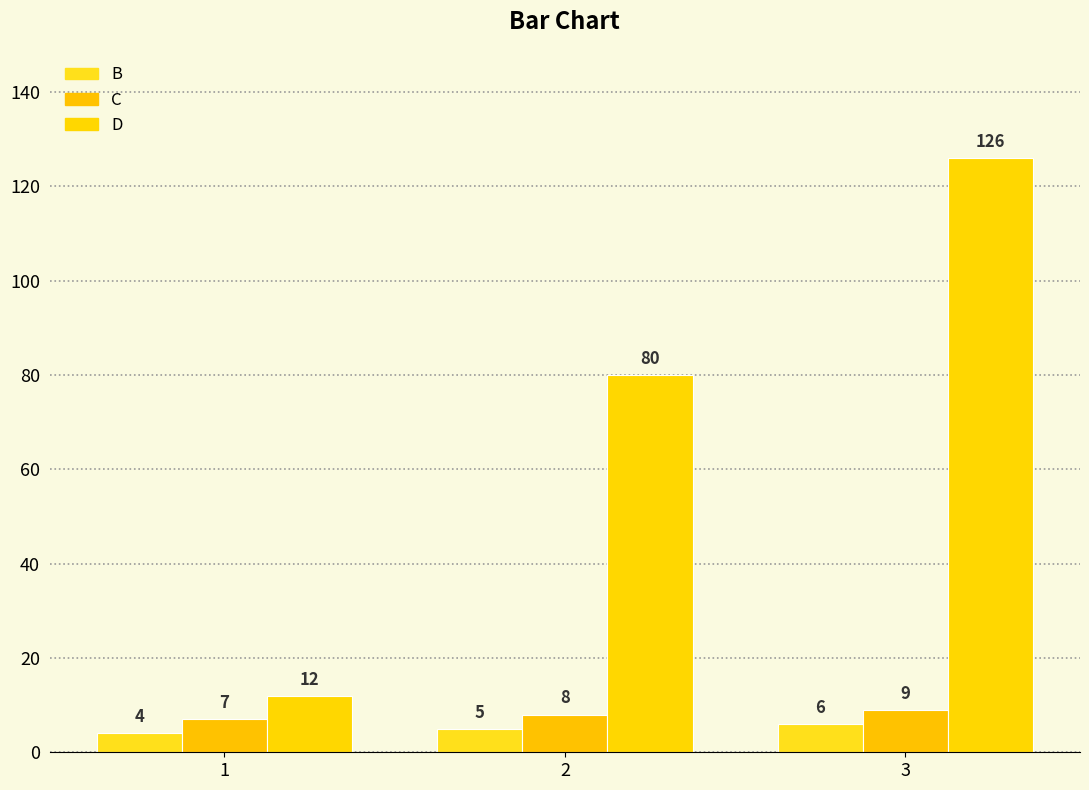

Where is D nearest to the value 69?

2